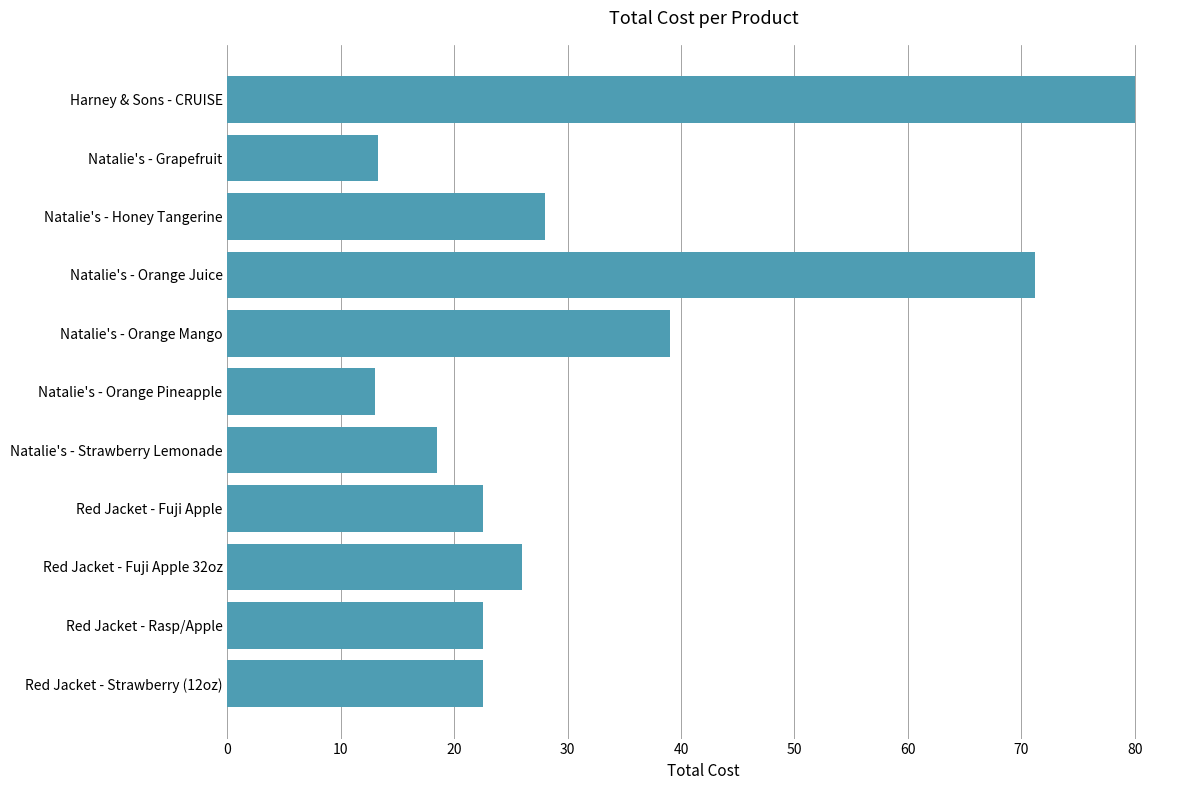

The value at Natalie's - Honey Tangerine is 8.9. True or false?

False